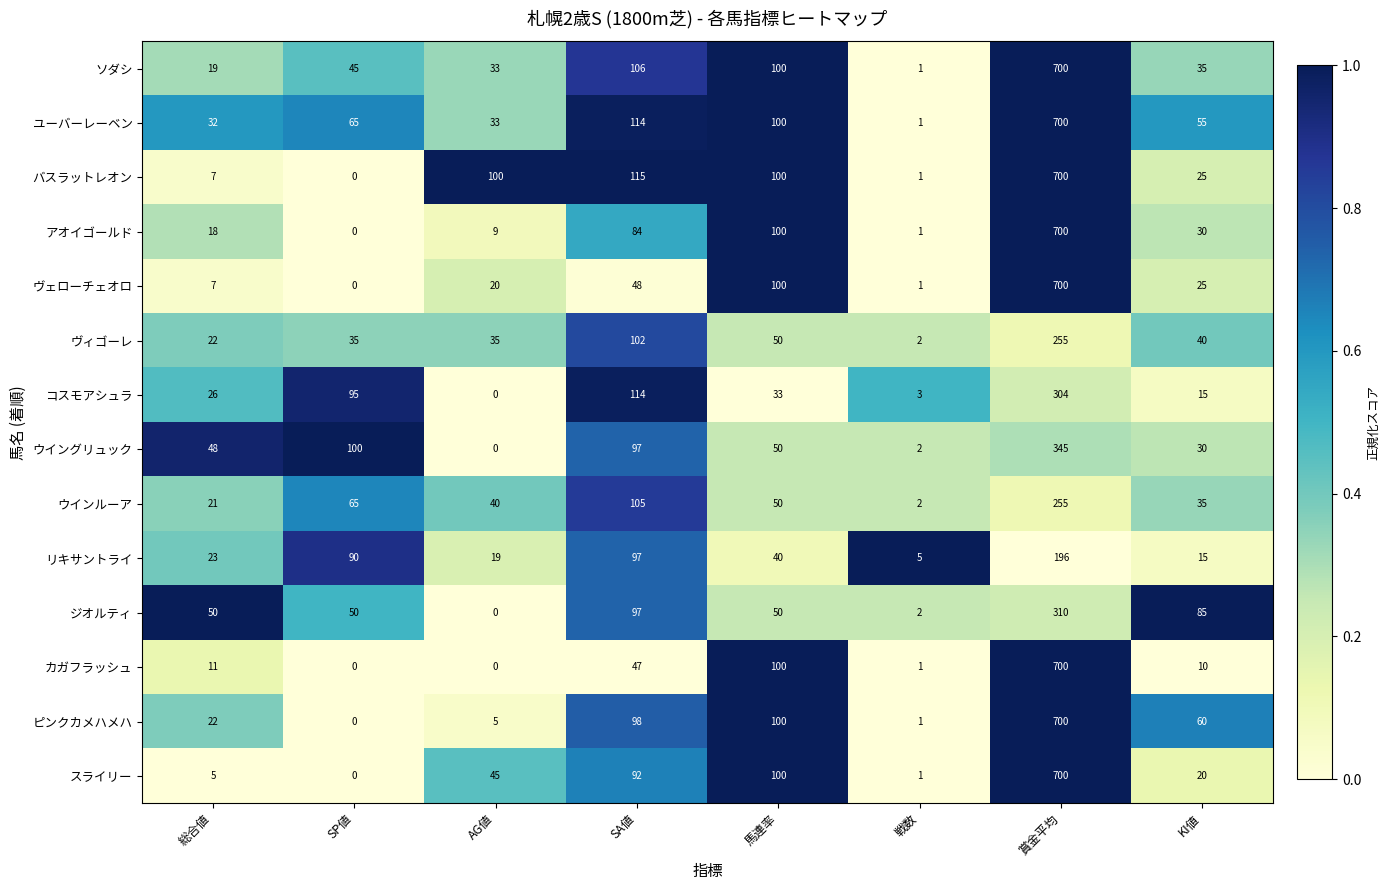

What is the spread (max minus min) of values at 賞金平均?

504